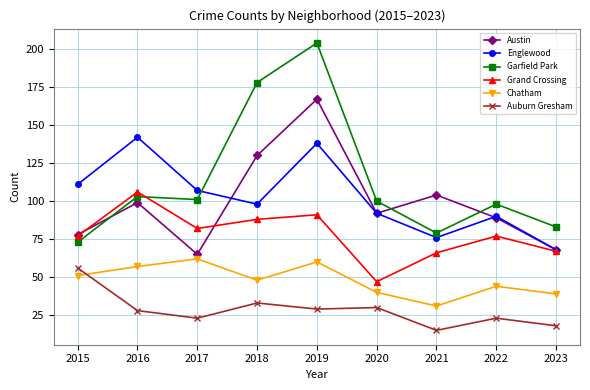

True or false: Chatham and Grand Crossing intersect in this chart.

False